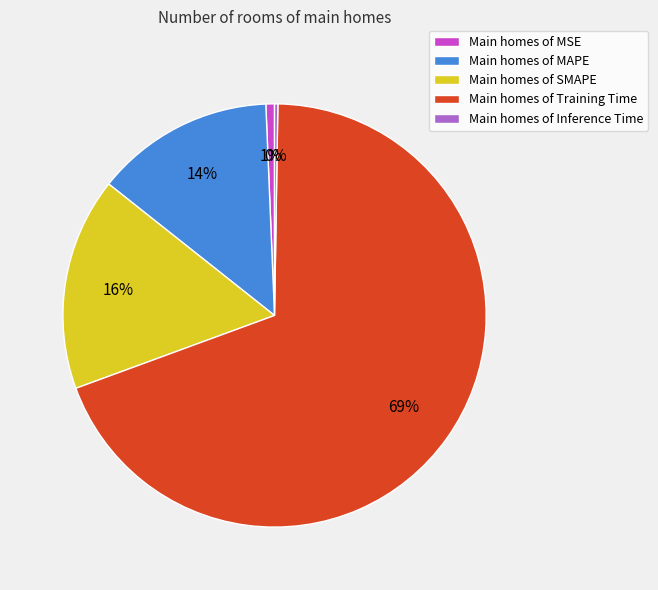

Do Main homes of MAPE and Main homes of MSE together represent more than half of the pie?

No